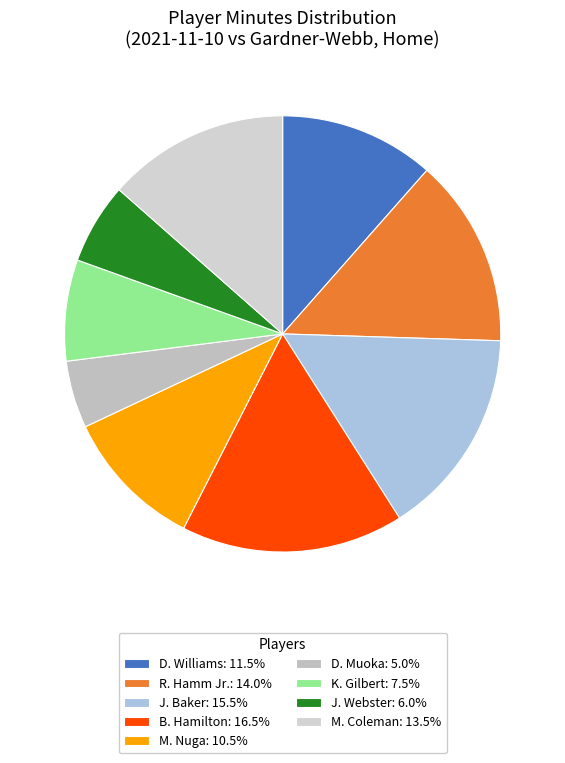

Count the number of slices in the pie.

9